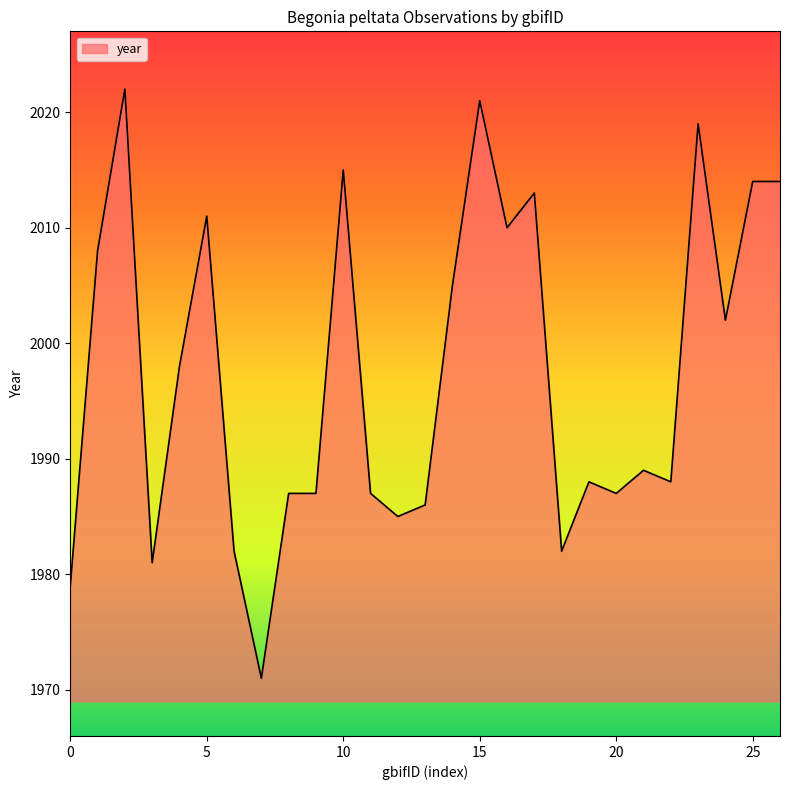

Reading right to left, extract all data points from this chart.

2014	2014	2002	2019	1988	1989	1987	1988	1982	2013	2010	2021	2005	1986	1985	1987	2015	1987	1987	1971	1982	2011	1998	1981	2022	2008	1979